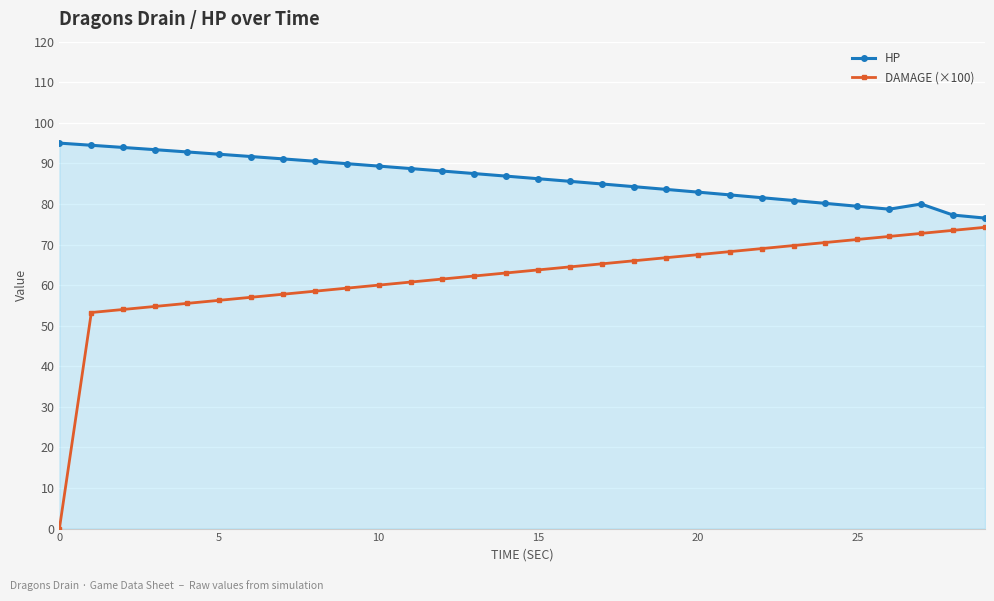

What is the difference between the second highest and minimum values in the DAMAGE (×100) series?

73.5